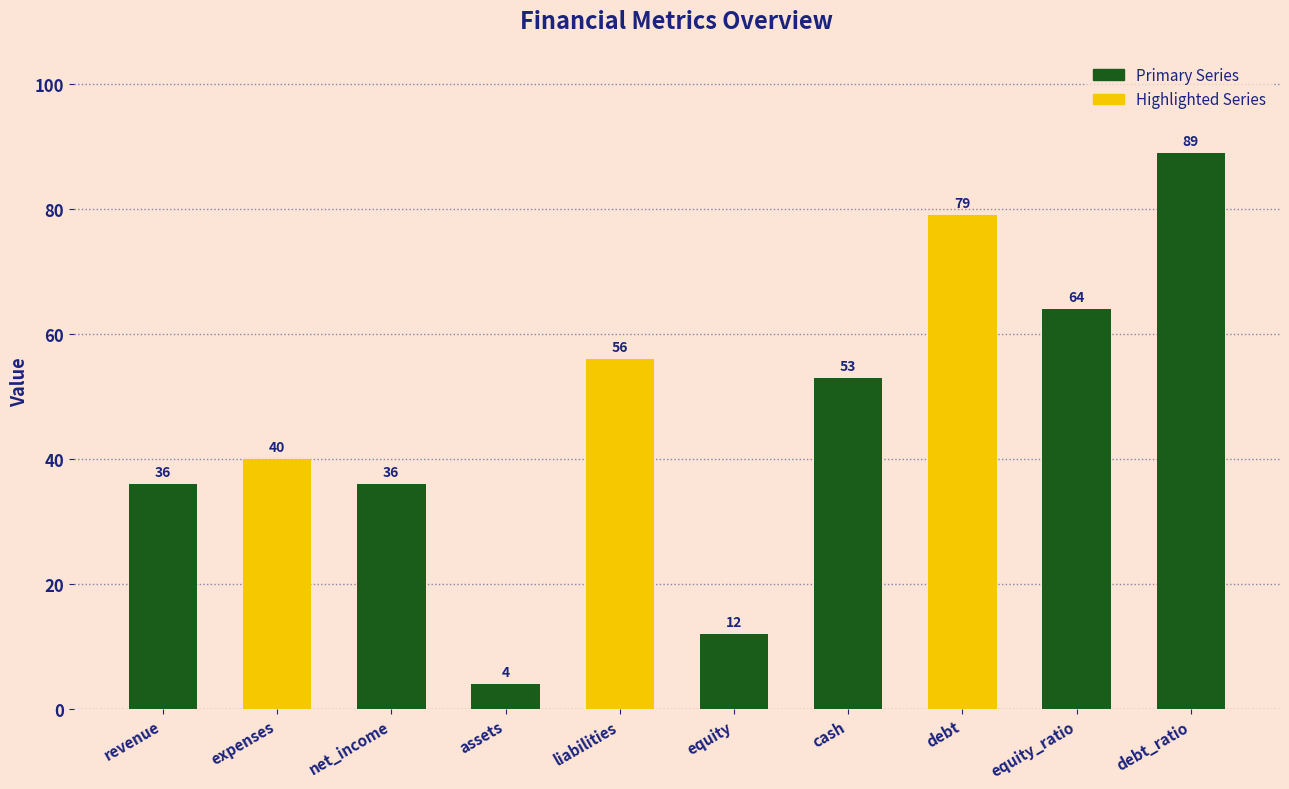

What is the ratio of the value at equity to the value at debt?

0.2